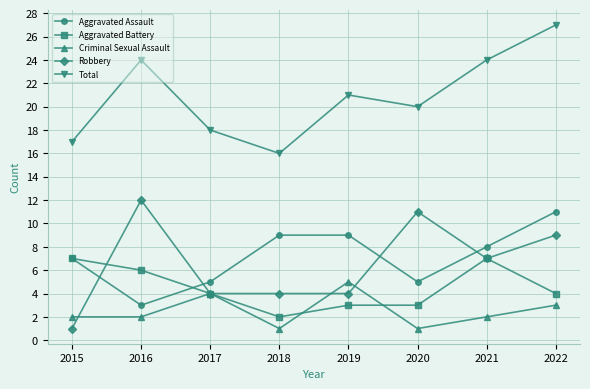

Is the value of Aggravated Battery at 2019 greater than the value of Aggravated Assault at 2019?

No